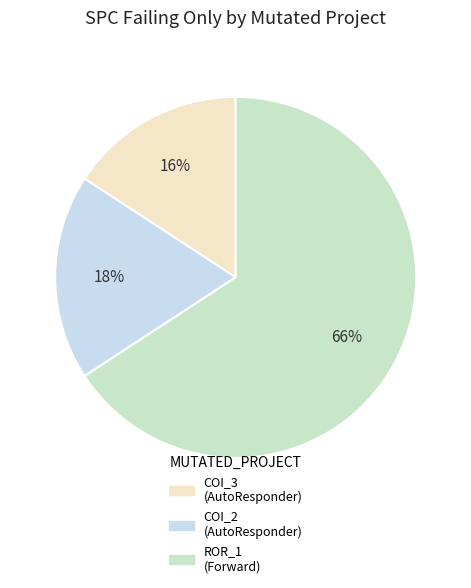

Is there any slice that represents more than half of the pie?

Yes